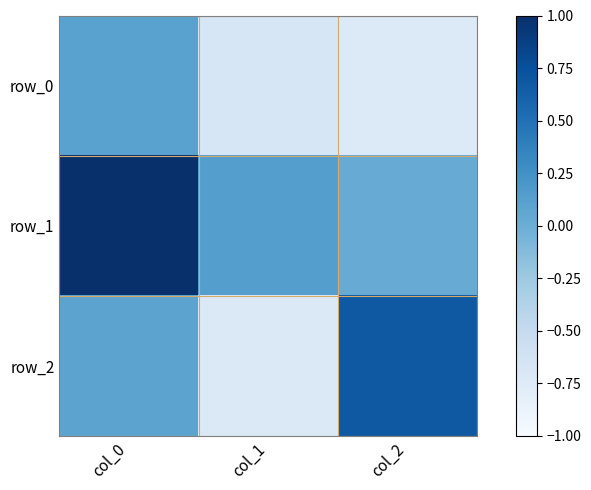

Rank the series by their maximum value, from lowest to highest.

row_0, row_2, row_1